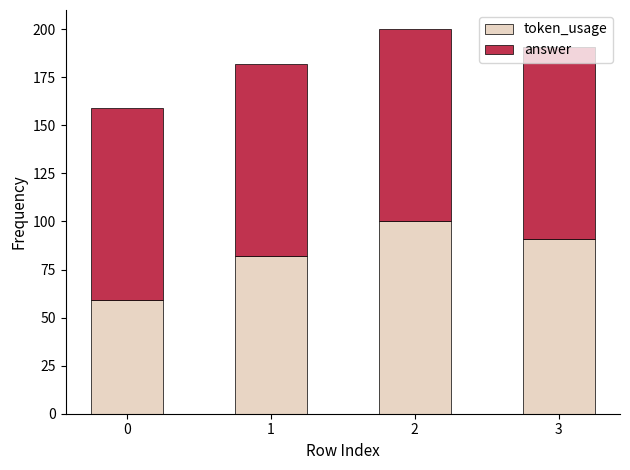

What is the total value across all series at 0?

159